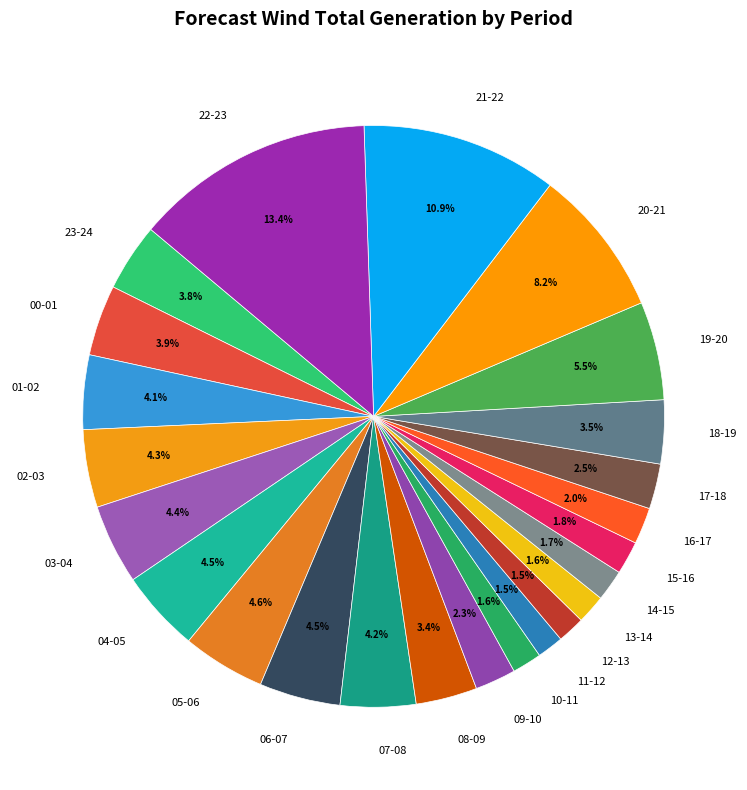

Approximately how many times larger is the value at 15-16 compared to 22-23?

0.1